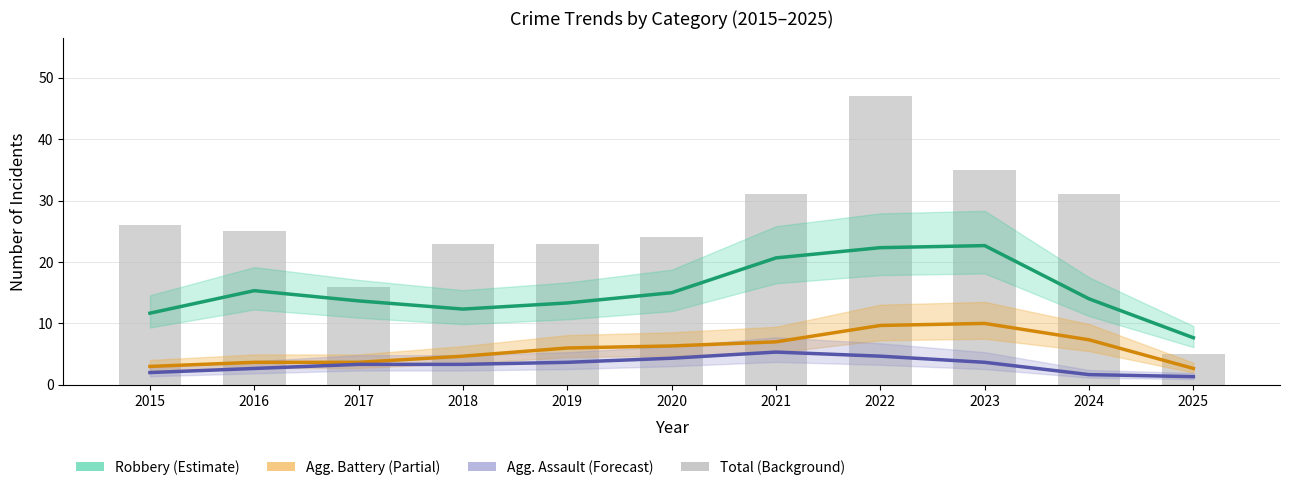

What is the difference between the second highest and second lowest values in the Agg. Battery (Partial) series?

6.7